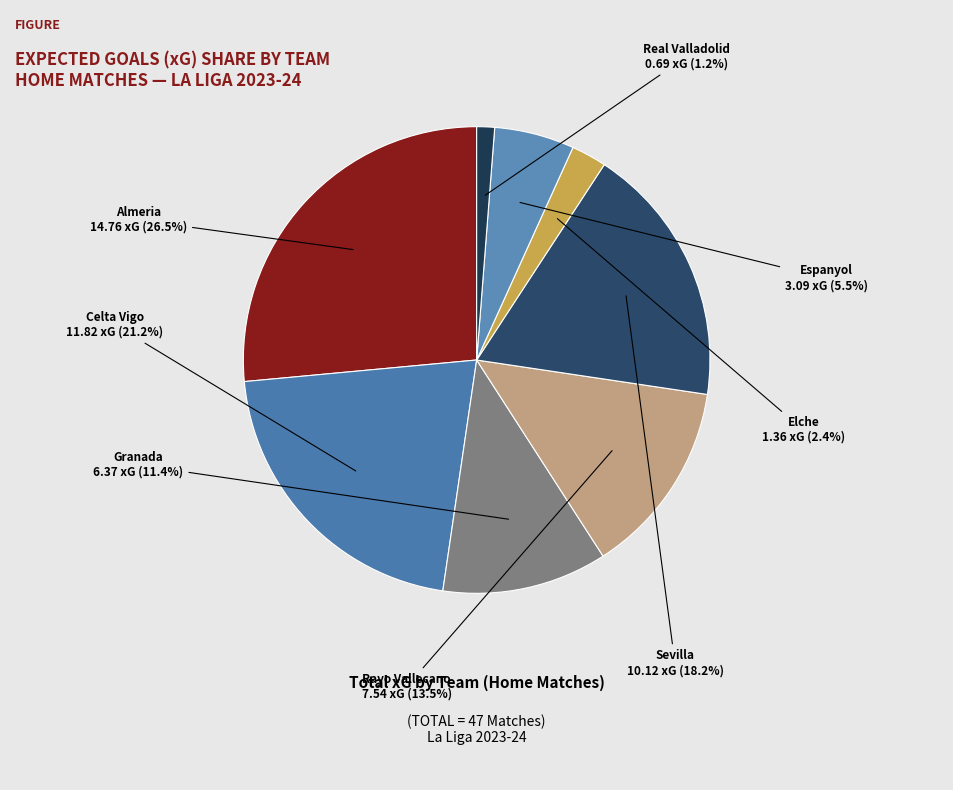

Count the number of slices in the pie.

8